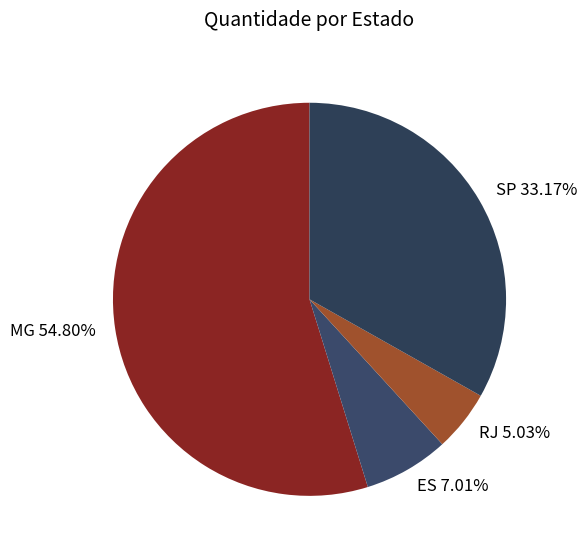

To the nearest percent, what portion does MG represent?

55%